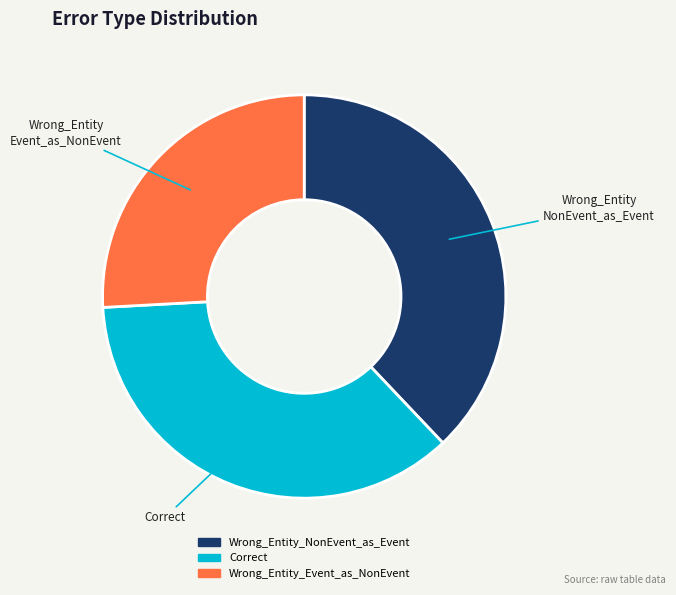

Is it true that Wrong_Entity_Event_as_NonEvent is 15% of the pie?

False